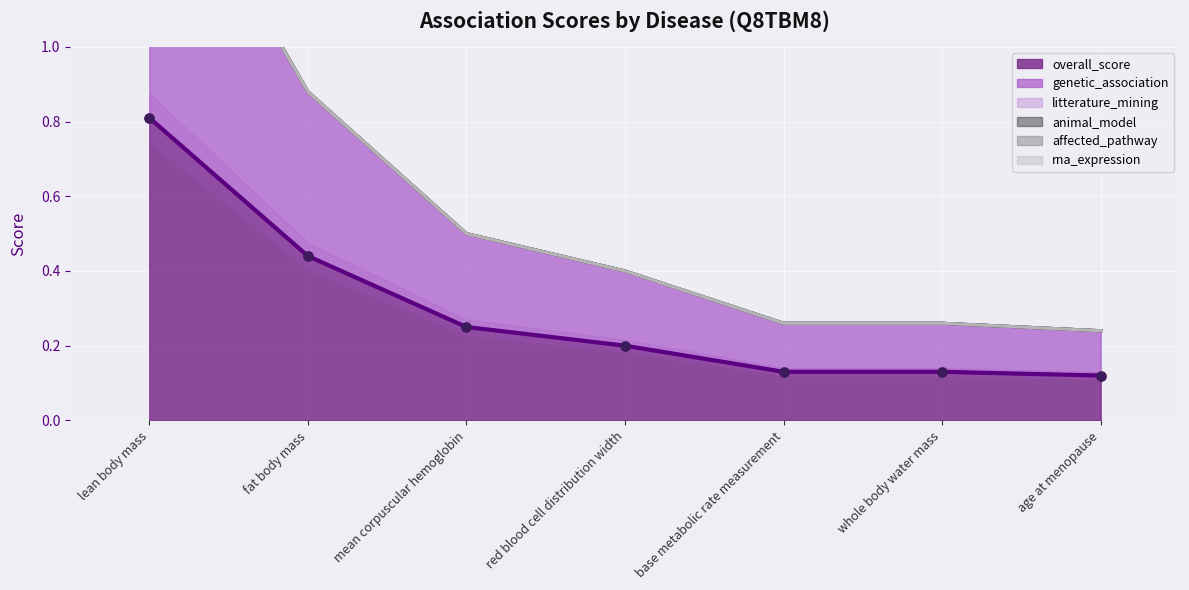

Which series has the largest total across all categories?

overall_score